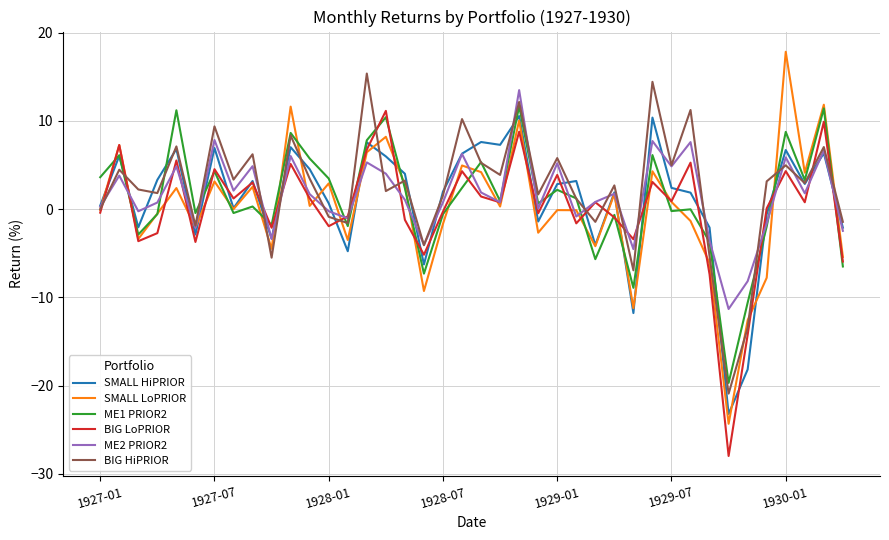

What is the smallest value displayed?

-28.0